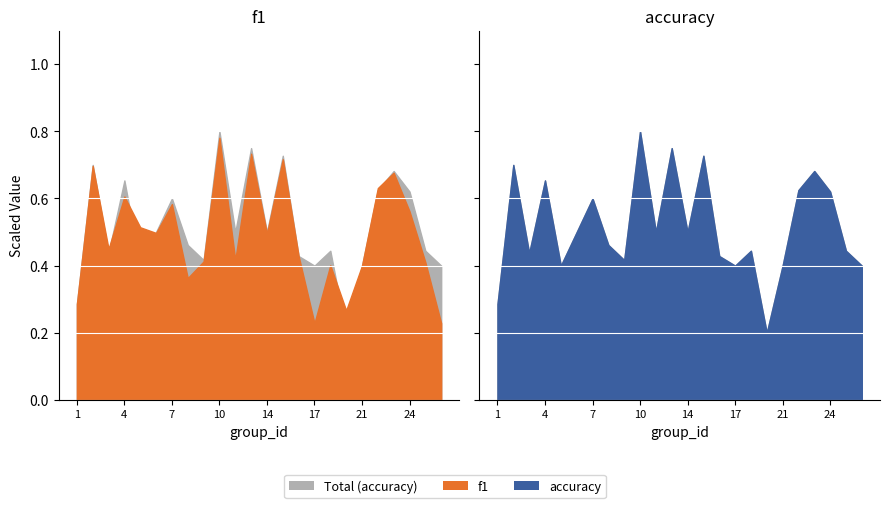

How many lines are shown in the chart?

2